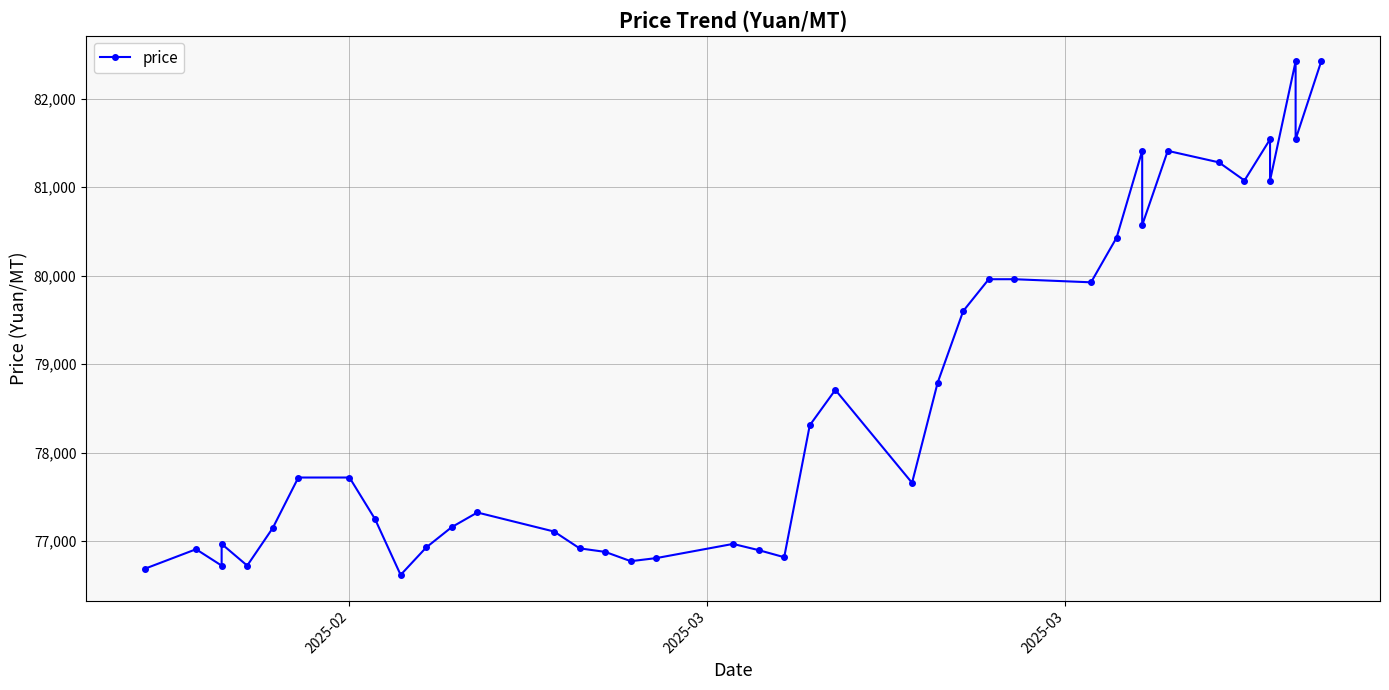

What is the sum of all values?

3145165